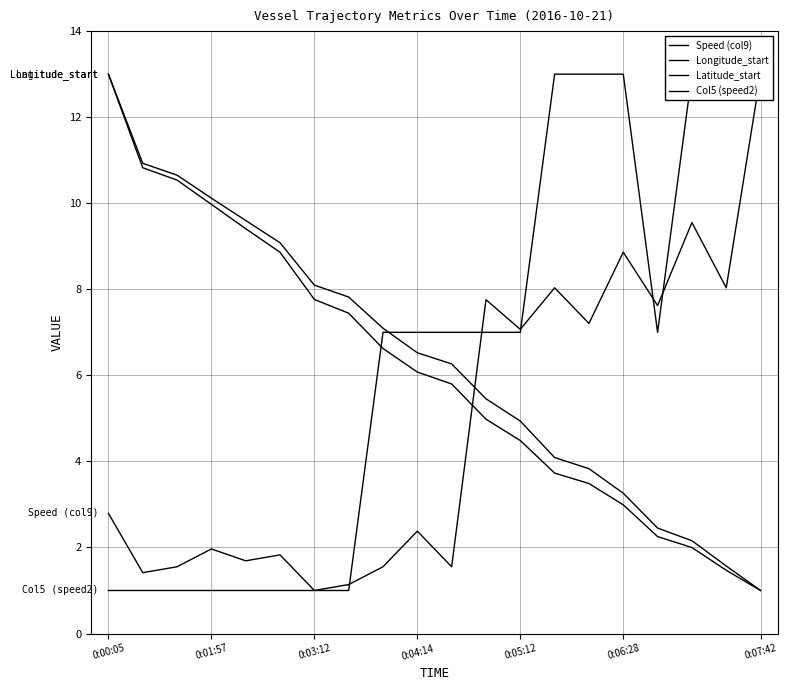

Which has a higher value, 10 or 0:03:12?

10